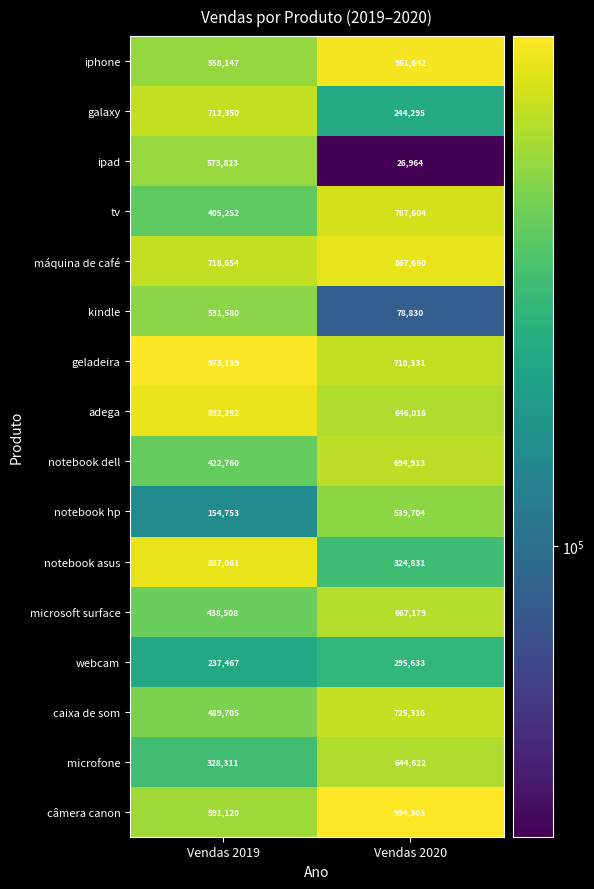

What is the difference between the notebook hp values at Vendas 2020 and Vendas 2019?

384951